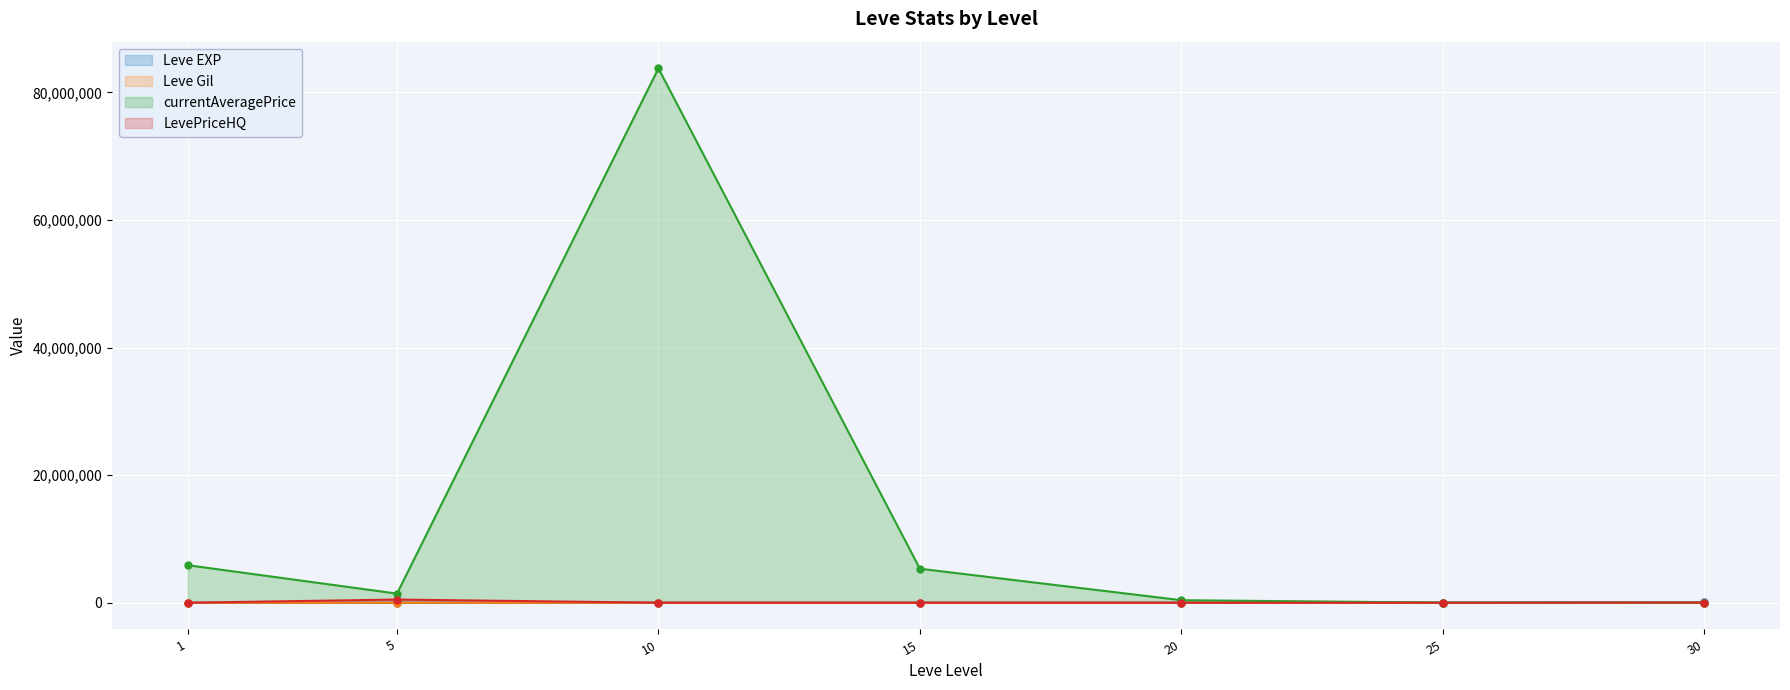

How many values in the LevePriceHQ series exceed 5000?

3